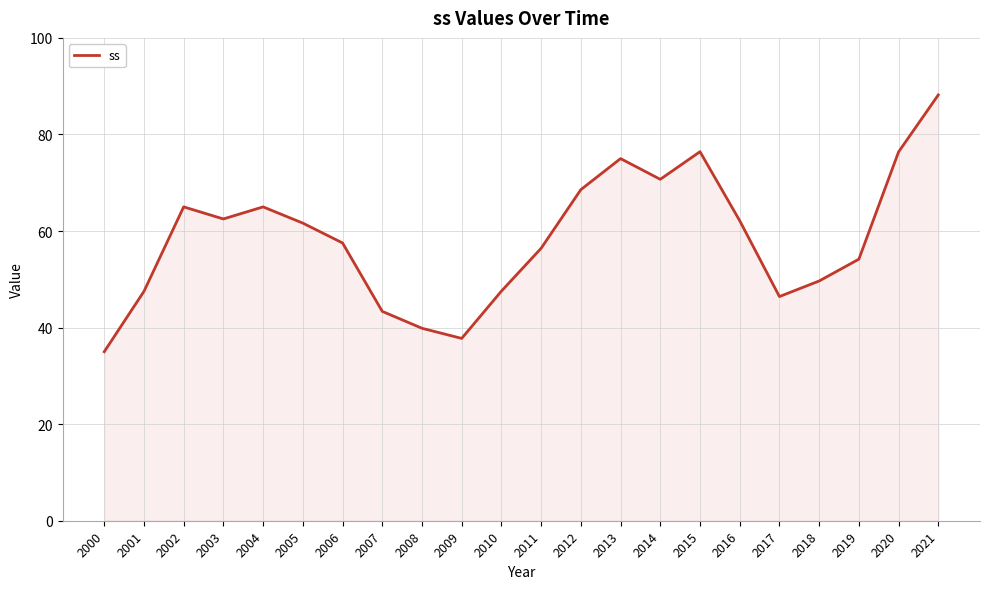

What is the ratio of the value at 2017 to the value at 2019?

0.9